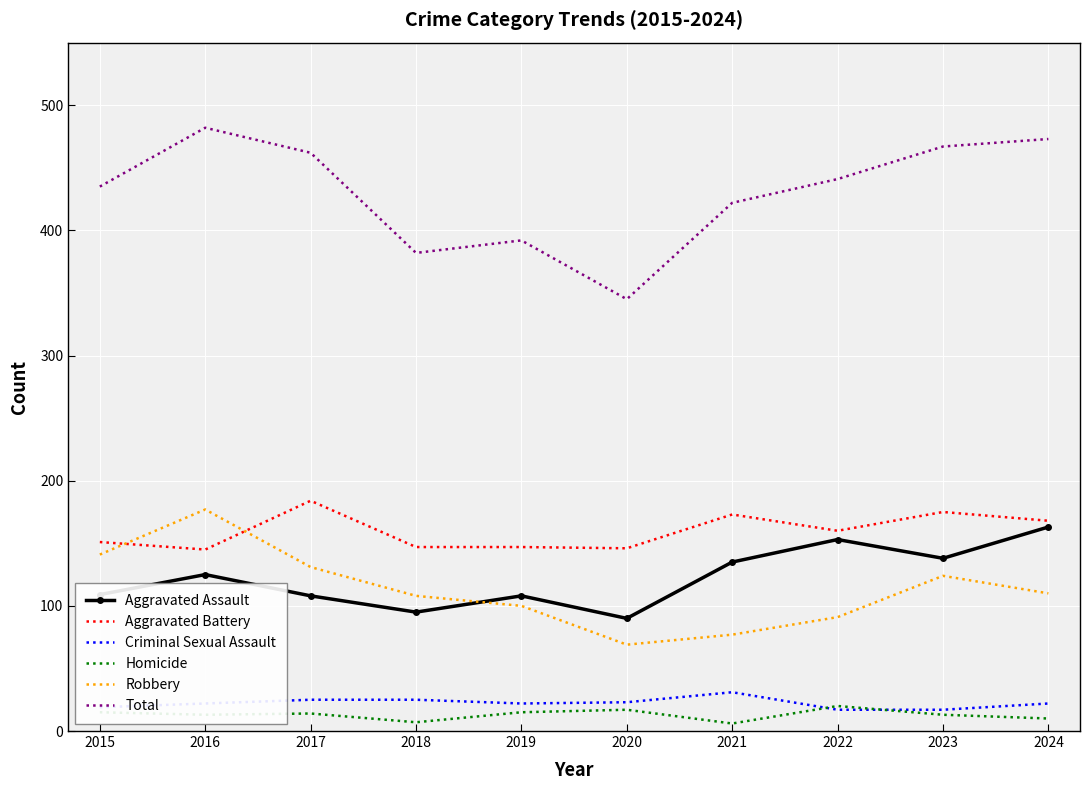

What is the spread (max minus min) of values at 2019?

377